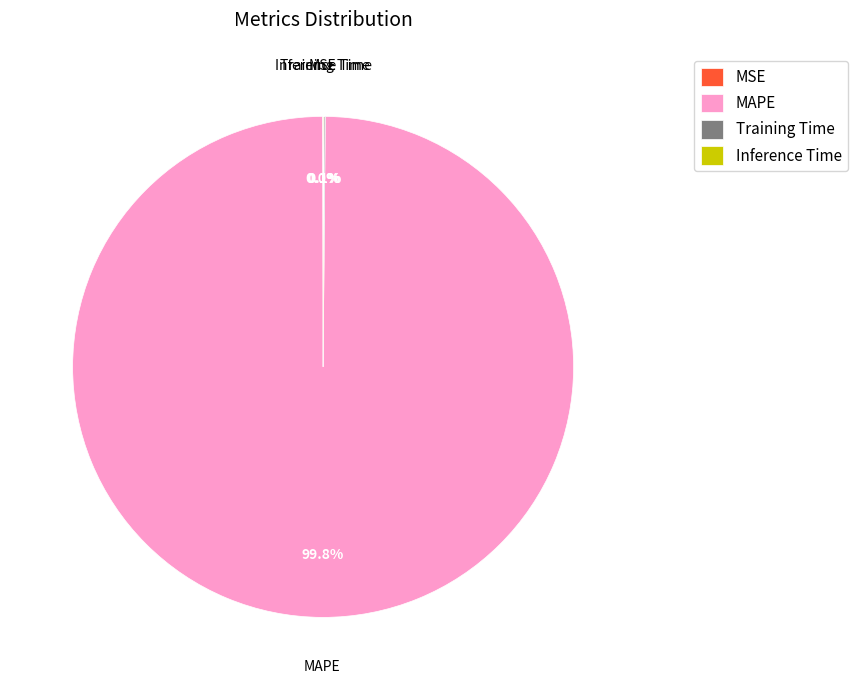

Is there a majority slice in this chart?

Yes